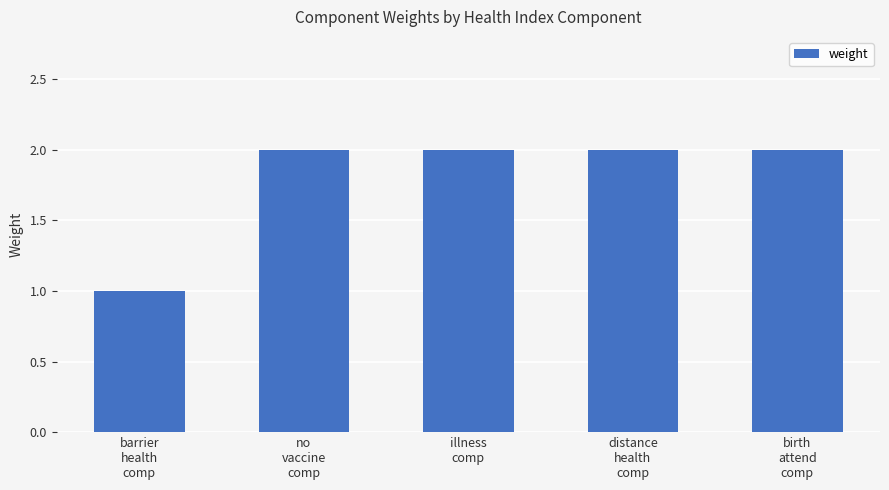

Count the number of categories in the chart.

5